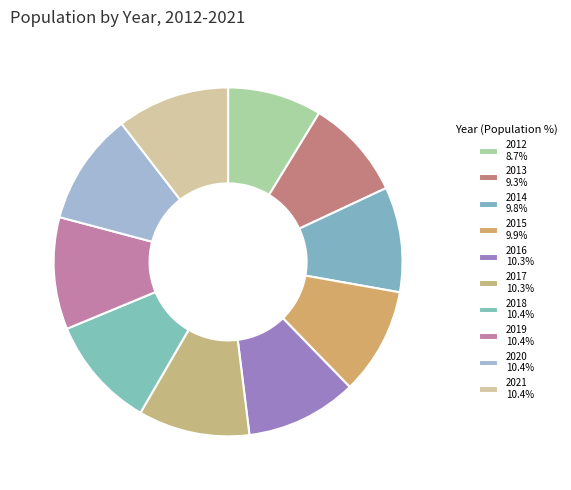

The 2016 slice represents 19% of the pie. True or false?

False